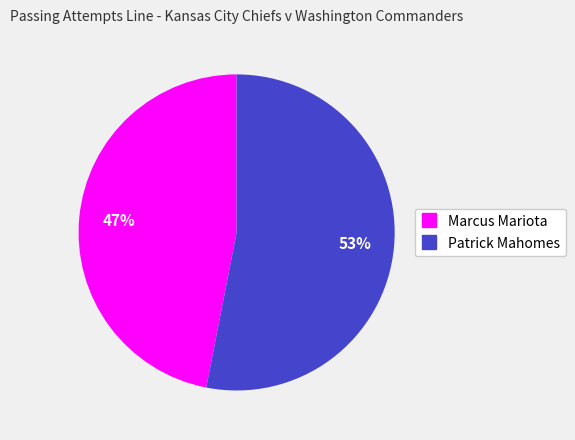

Between Marcus Mariota and Patrick Mahomes, which is larger?

Patrick Mahomes